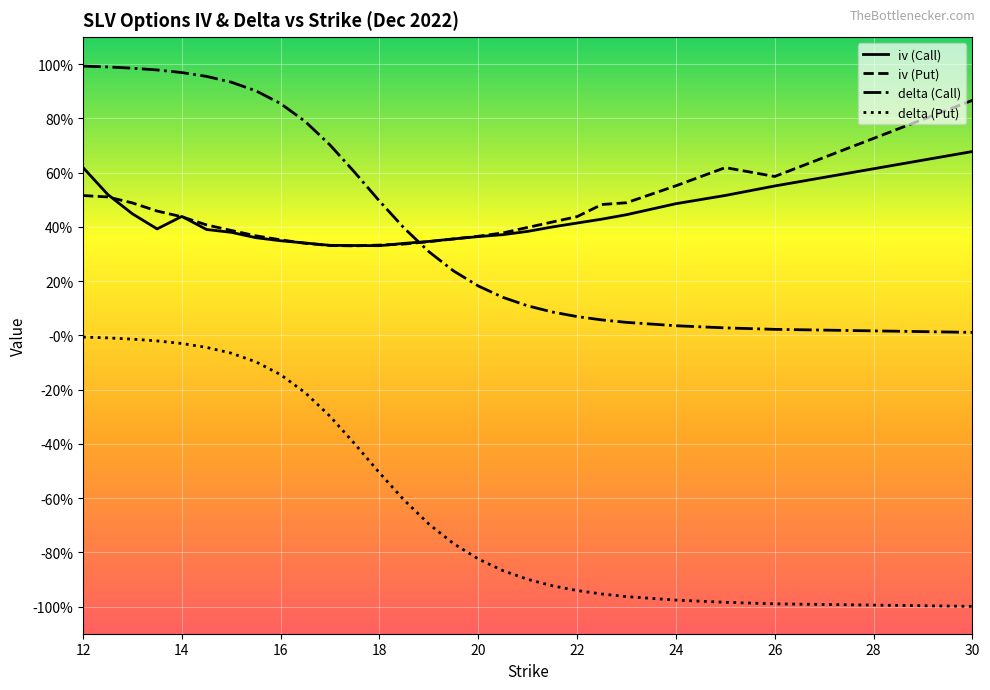

Rank the categories by delta (Call) value from highest to lowest.

12, 12.5, 13, 13.5, 14, 14.5, 15, 15.5, 16, 16.5, 17, 17.5, 18, 18.5, 19, 19.5, 20, 20.5, 21, 21.5, 22, 22.5, 23, 24, 25, 26, 30